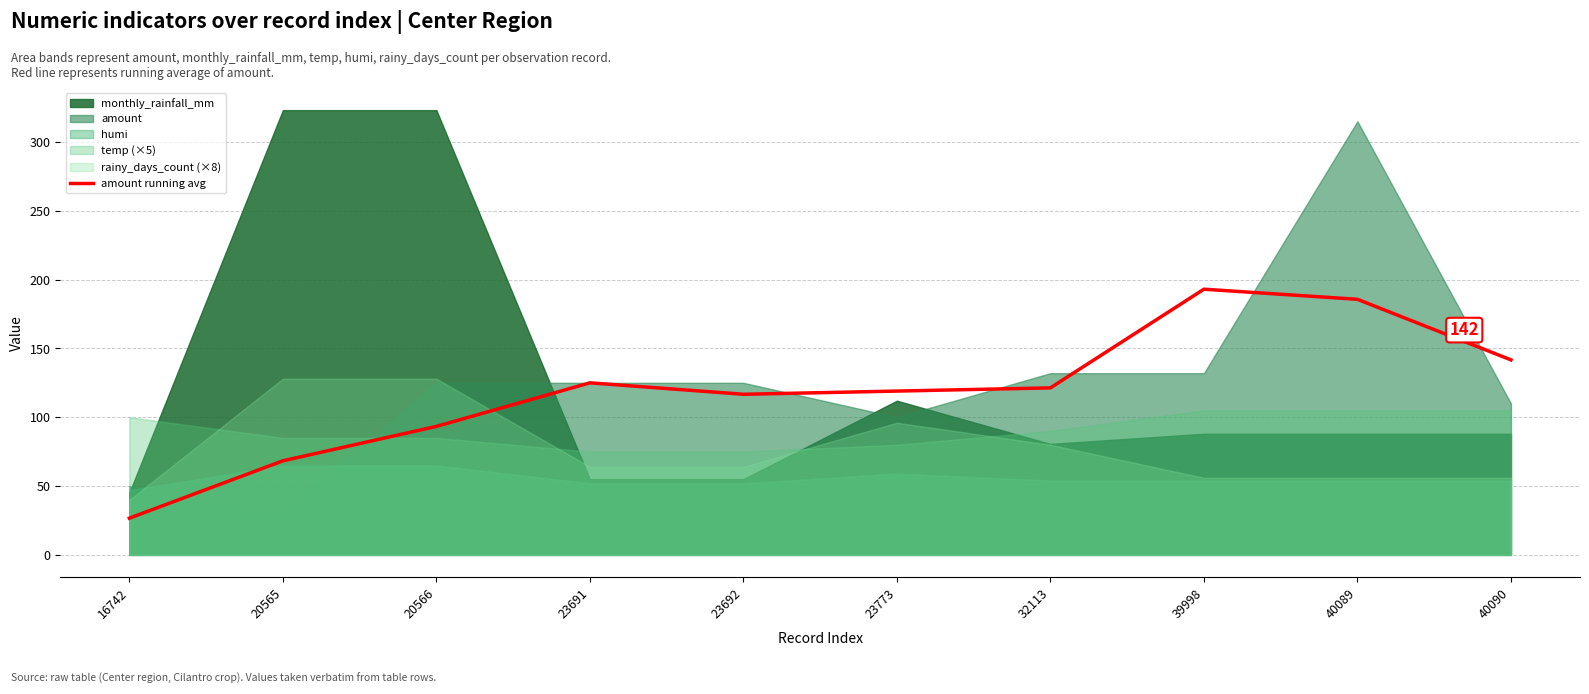

What is the approximate value at 23691?

125.0